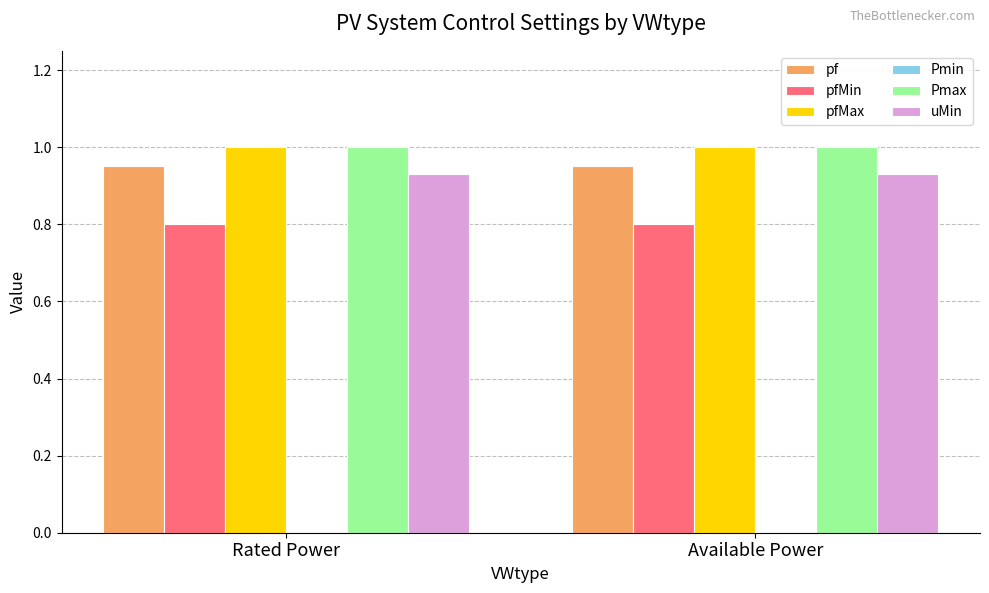

Is the value of pf at Available Power greater than the value of pfMin at Rated Power?

Yes